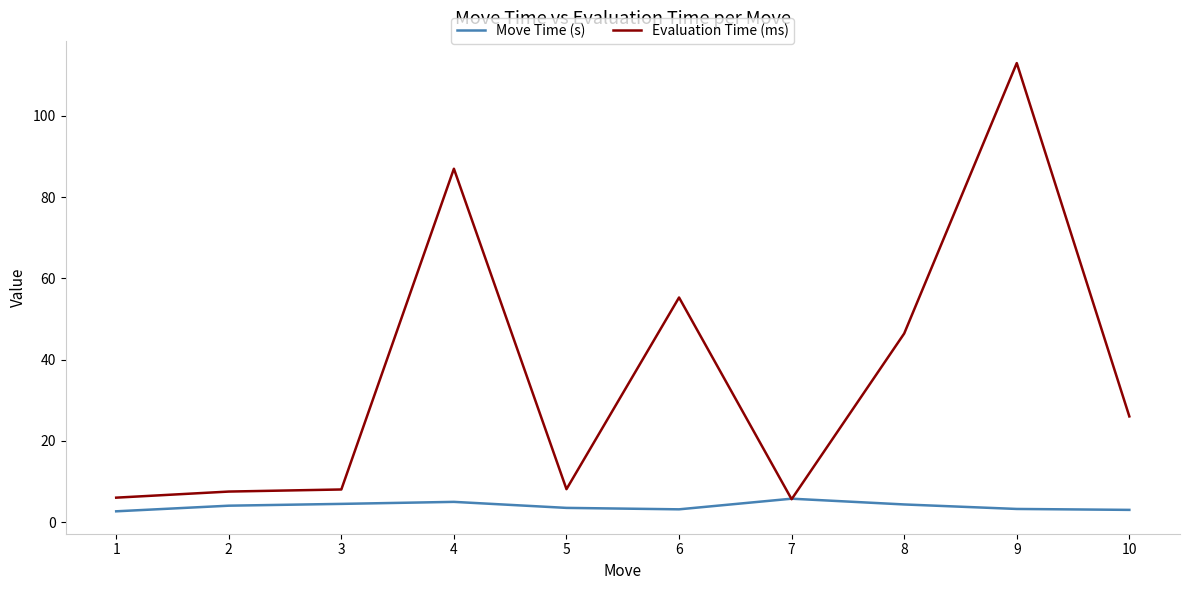

What is the sum of the Move Time (s) values at 7 and 2?

9.8